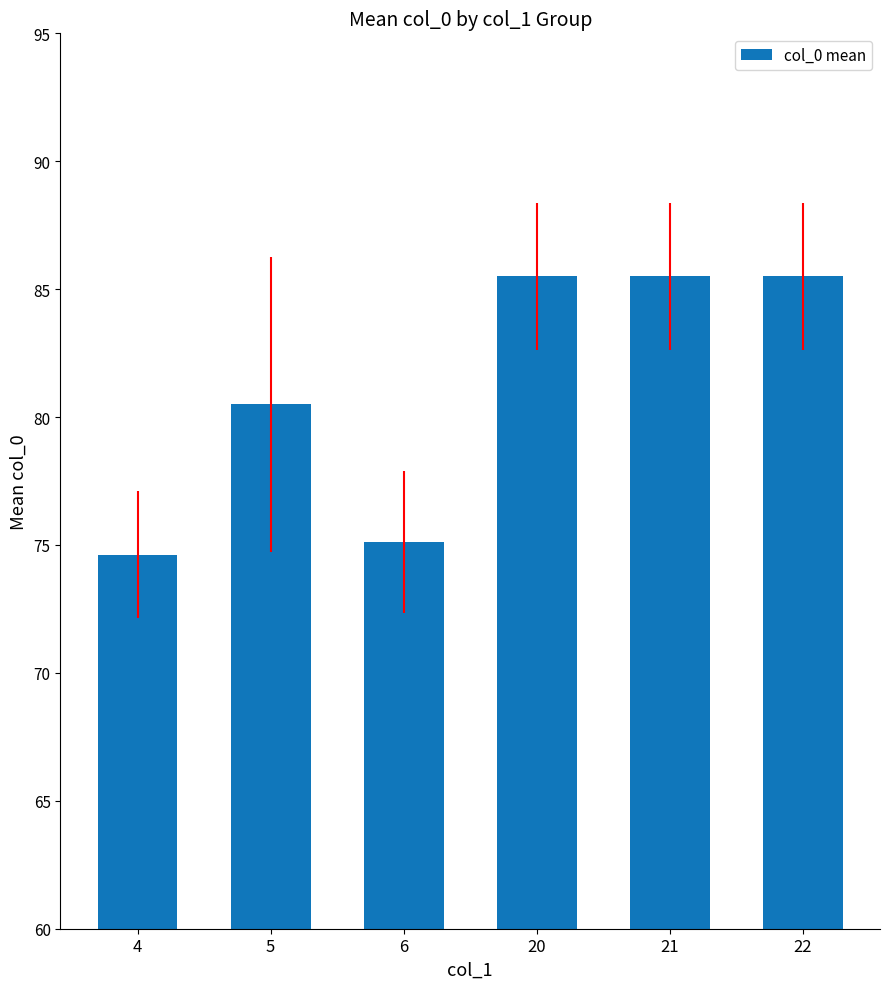

Which label corresponds to the smallest value in the chart?

4